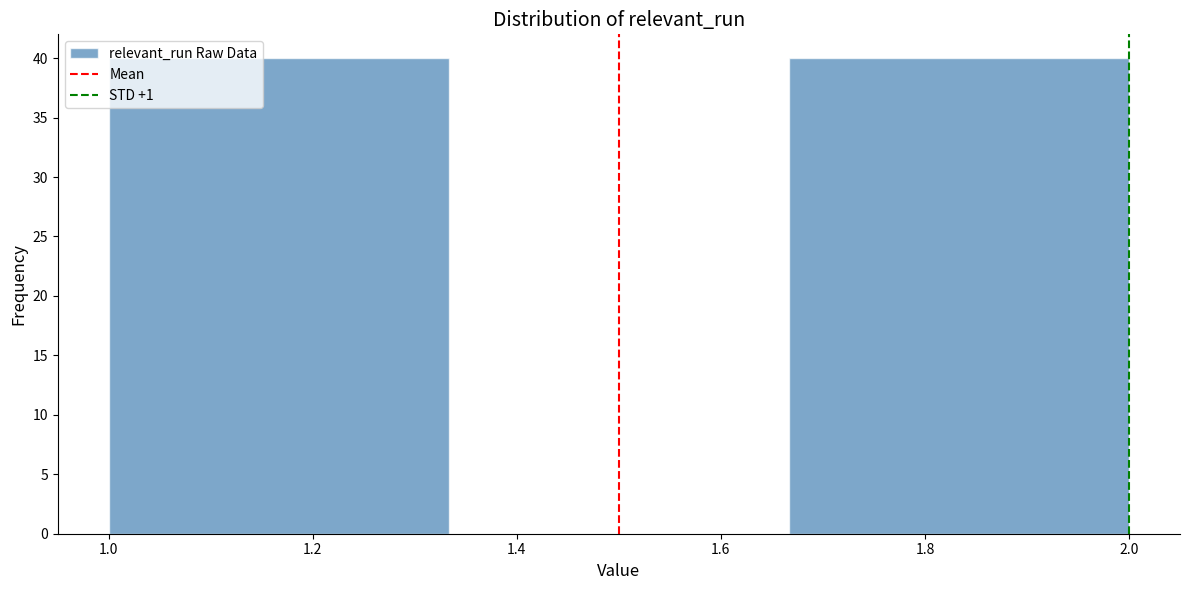

Reading left to right, list every bar in this chart as the range it spans on the x-axis followed by its height. Neither the bar edges nor the heights are printed on the chart, so give them approximately, as read against the axes.

1.00 to 1.34: 40
1.34 to 1.66: 0
1.66 to 2.00: 40